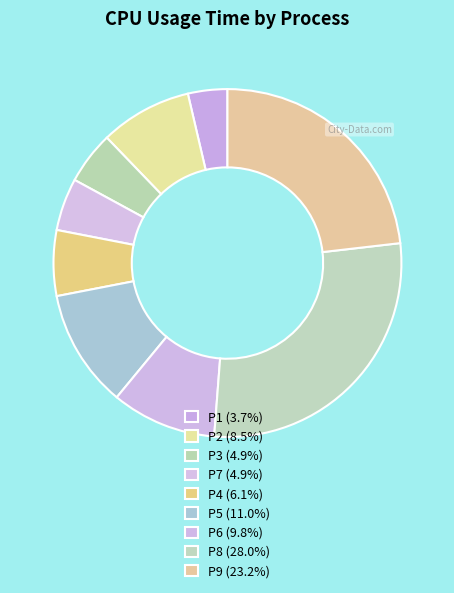

How many segments does this pie chart have?

9